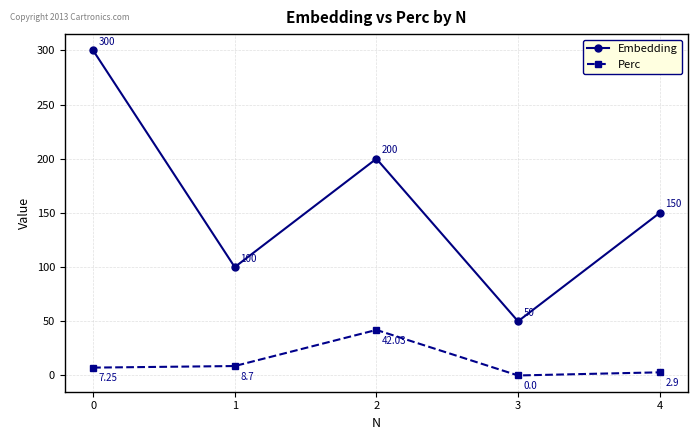

Where is the first local minimum for Perc?

3